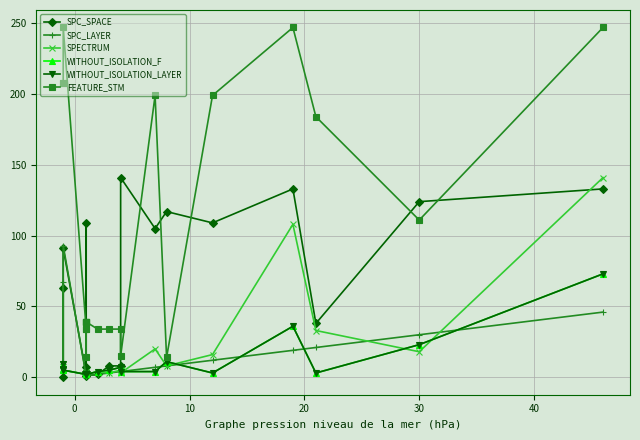

Reading left to right, what are all the values shown in this chart?

SPC_SPACE: 63	0	91	2	4	4	109	7	4	4	1	2	8	8	141	105	117	109	133	38	124	133
SPC_LAYER: 67	9	93	1	1	1	1	1	1	1	1	2	3	4	4	7	8	12	19	21	30	46
SPECTRUM: 9	9	5	2	4	2	3	2	2	2	2	4	3	5	3	20	8	16	108	33	18	141
WITHOUT_ISOLATION_F: 6	9	5	2	2	2	2	2	2	2	2	4	5	7	4	4	11	3	36	3	23	73
WITHOUT_ISOLATION_LAYER: 6	9	5	2	2	2	2	2	2	2	2	4	5	7	4	4	11	3	36	3	23	73
FEATURE_STM: 208	208	247	34	39	39	14	34	39	39	39	34	34	34	15	199	14	199	247	184	111	247